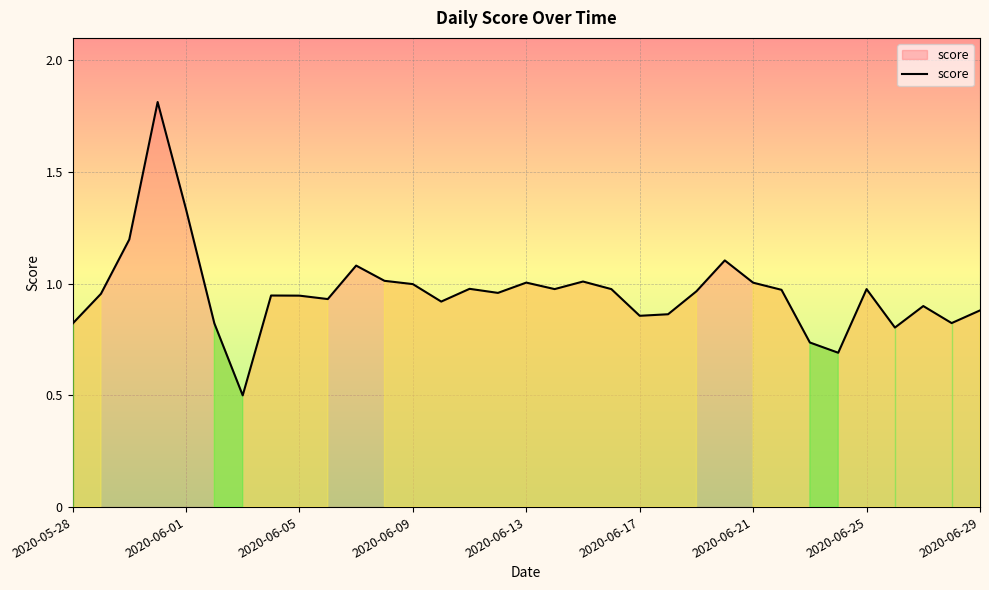

How many interior local valleys (lower than both neighbors) does the data have?

9